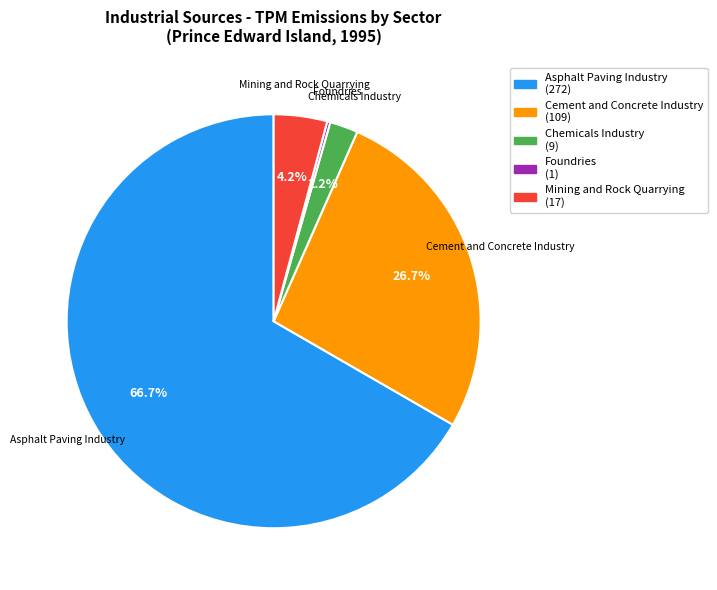

Approximately how many times larger is the value at Chemicals Industry compared to Mining and Rock Quarrying?

0.5